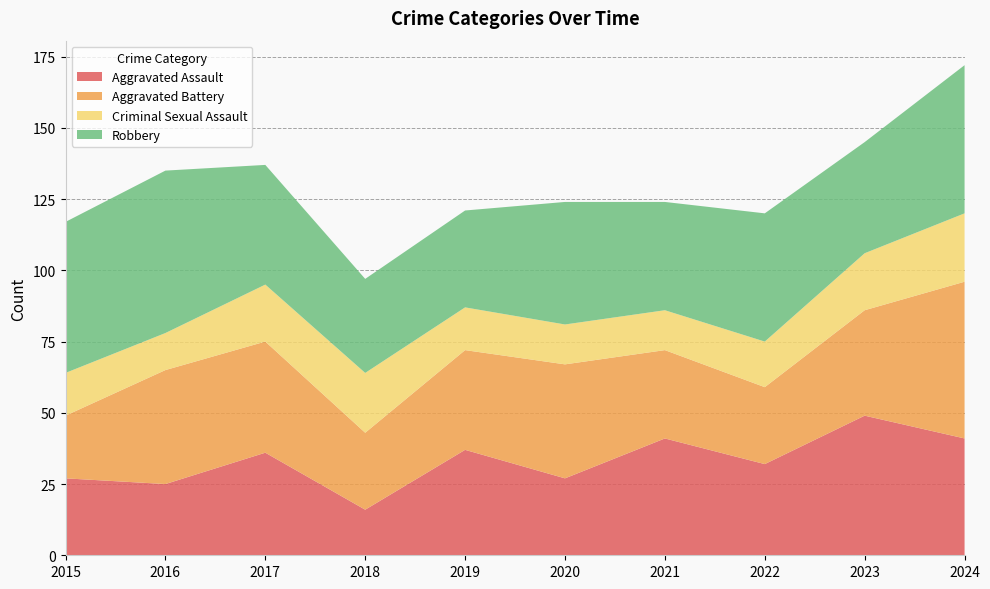

Reading left to right, extract all data points from this chart.

Aggravated Assault: 2015=27	2016=25	2017=36	2018=16	2019=37	2020=27	2021=41	2022=32	2023=49	2024=41
Aggravated Battery: 2015=22	2016=40	2017=39	2018=27	2019=35	2020=40	2021=31	2022=27	2023=37	2024=55
Criminal Sexual Assault: 2015=15	2016=13	2017=20	2018=21	2019=15	2020=14	2021=14	2022=16	2023=20	2024=24
Robbery: 2015=53	2016=57	2017=42	2018=33	2019=34	2020=43	2021=38	2022=45	2023=39	2024=52